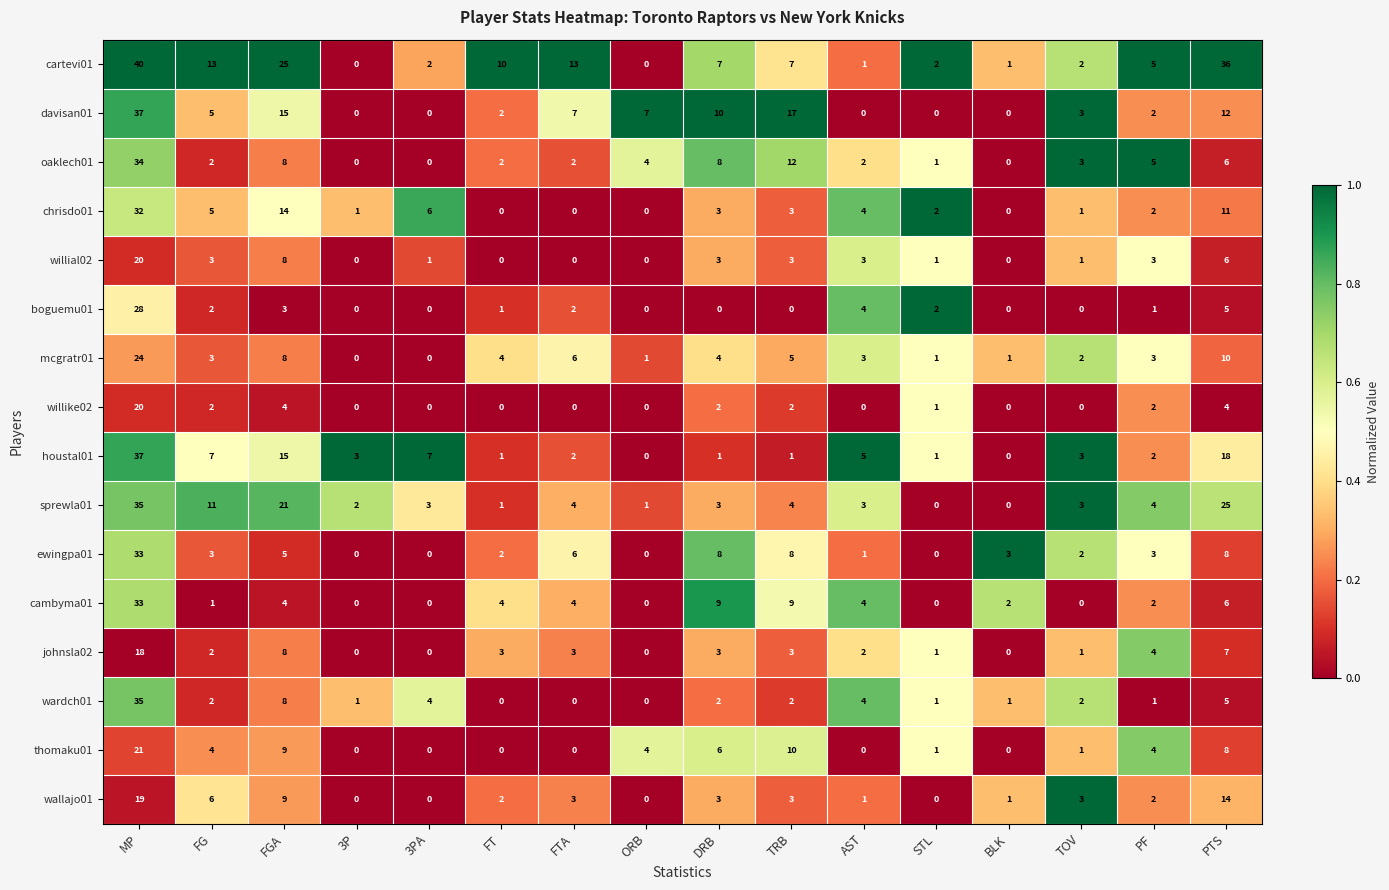

What is the spread (max minus min) of values at 3PA?

7